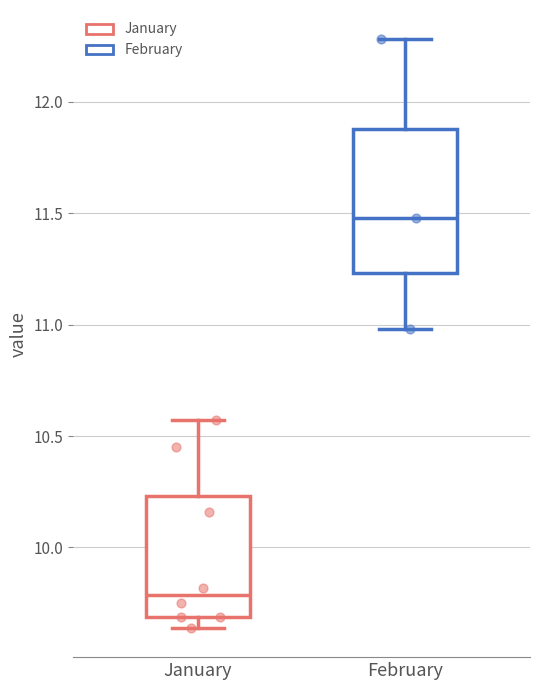

Where does the upper whisker of the box for January end on the y-axis? The values are not printed on the chart, so give them approximately, as read against the axis.

10.55